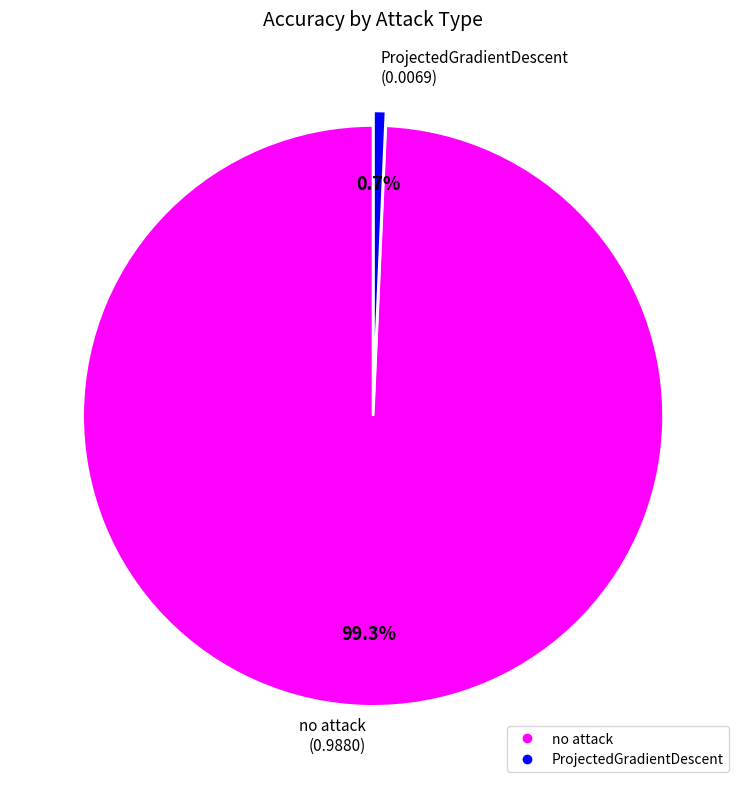

To the nearest percent, what is the average slice percentage?

50%